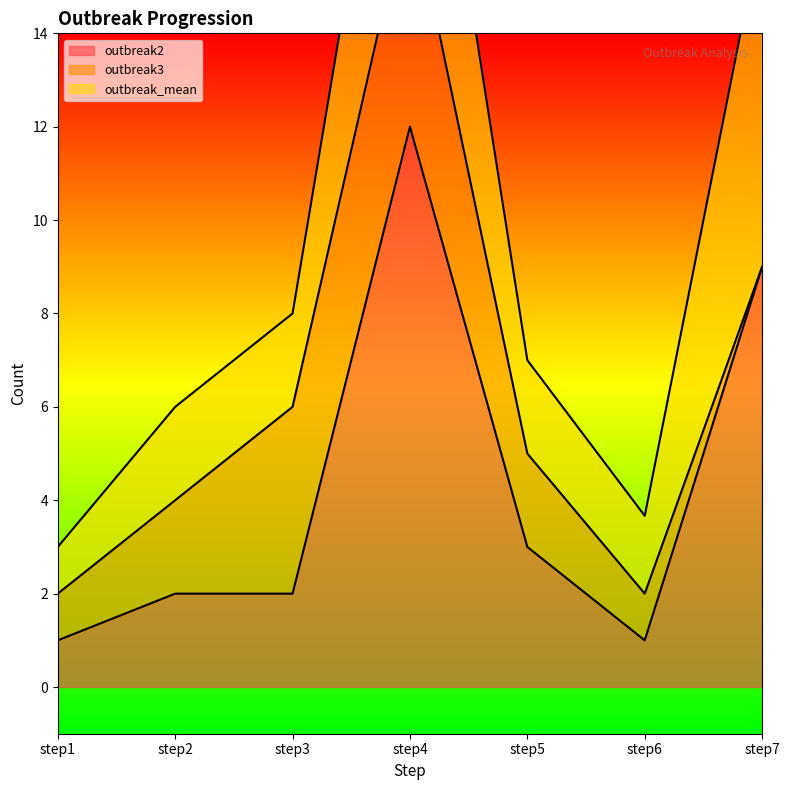

What is the difference between the outbreak1 values at step5 and step7?

12.0